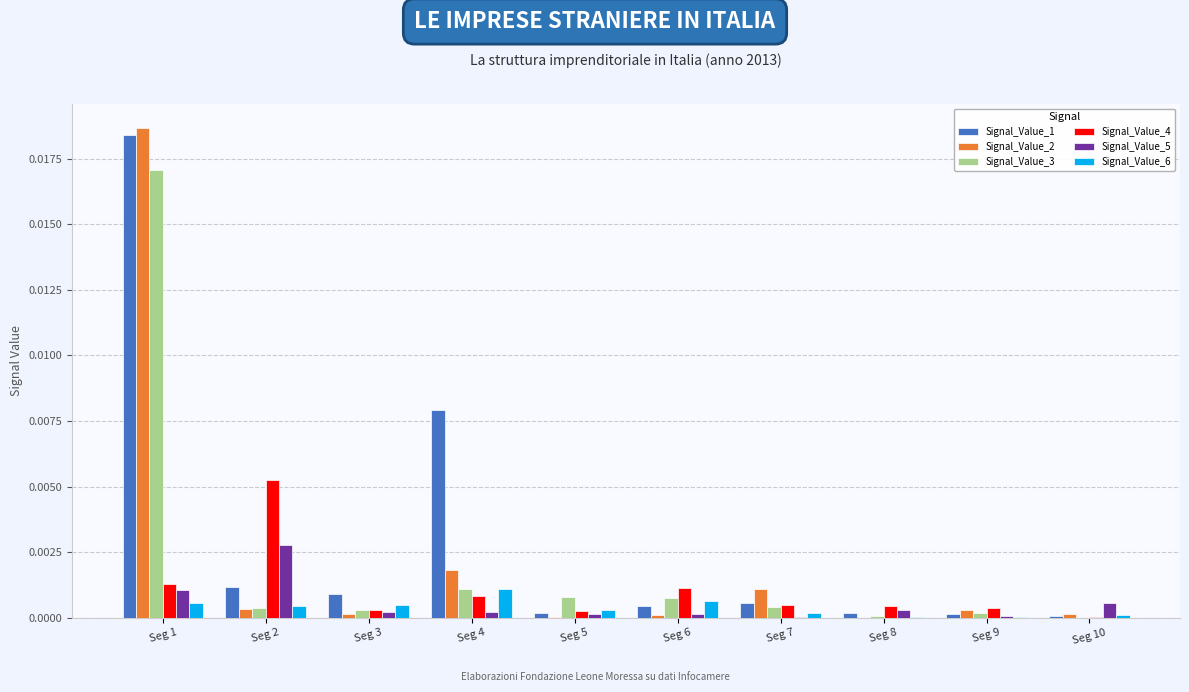

Which series has the largest range (max minus min)?

Signal_Value_2